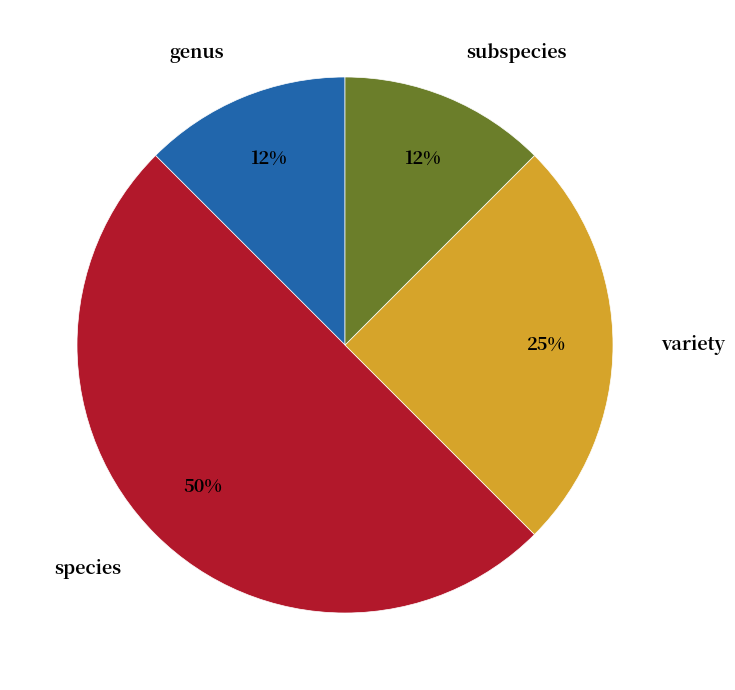

How many segments does this pie chart have?

4